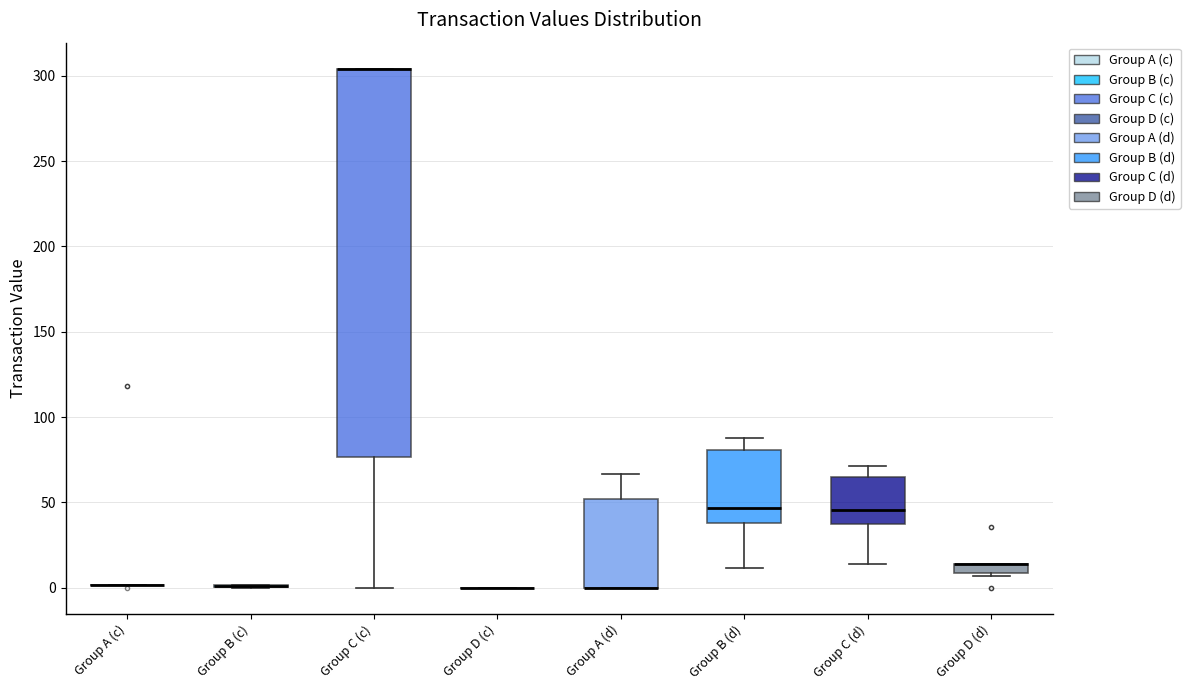

Where is the upper edge of the box for Group D (d) on the y-axis? The values are not printed on the chart, so give them approximately, as read against the axis.

15